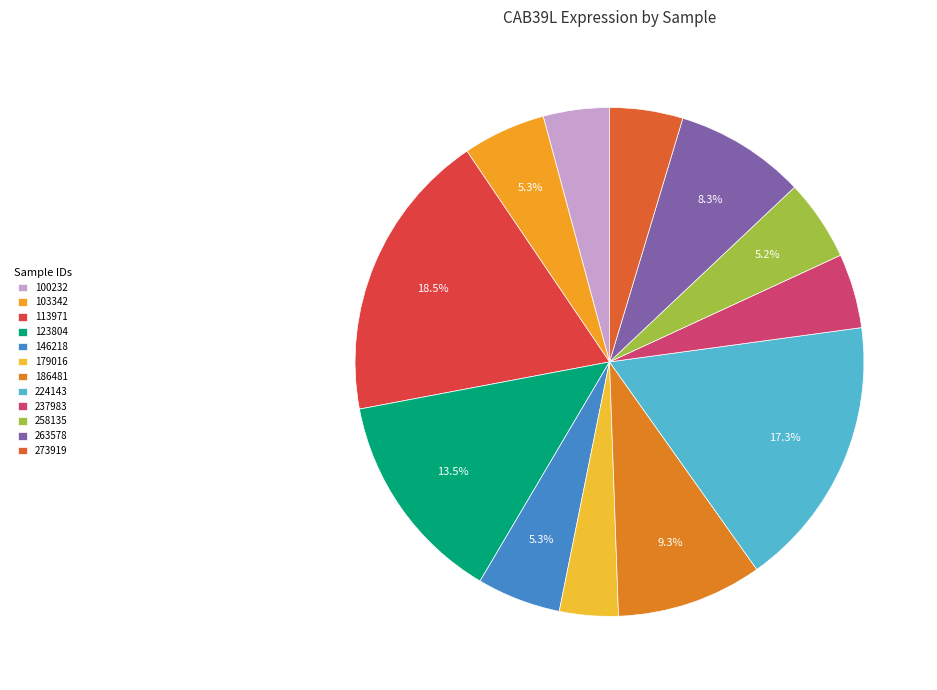

How many segments does this pie chart have?

12